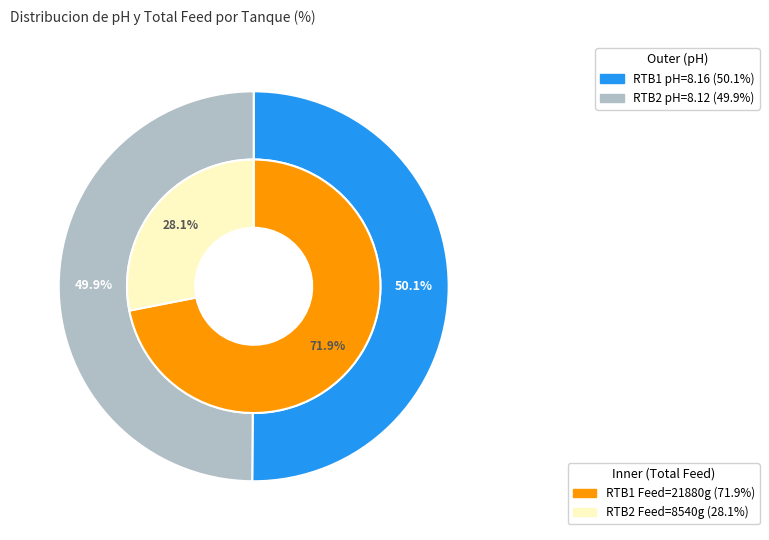

To the nearest percent, what is the combined percentage of RTB2 and RTB1?

100%